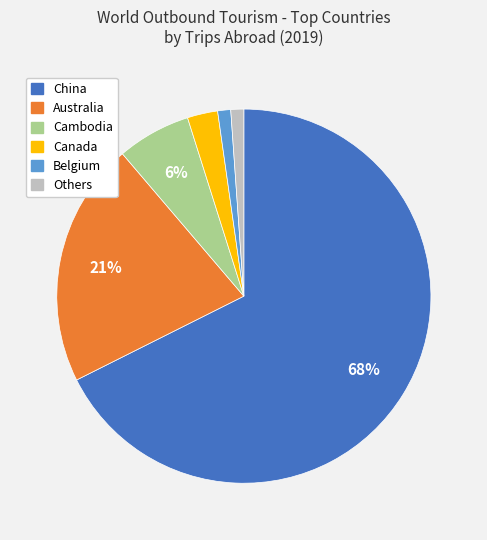

Count the number of slices in the pie.

6